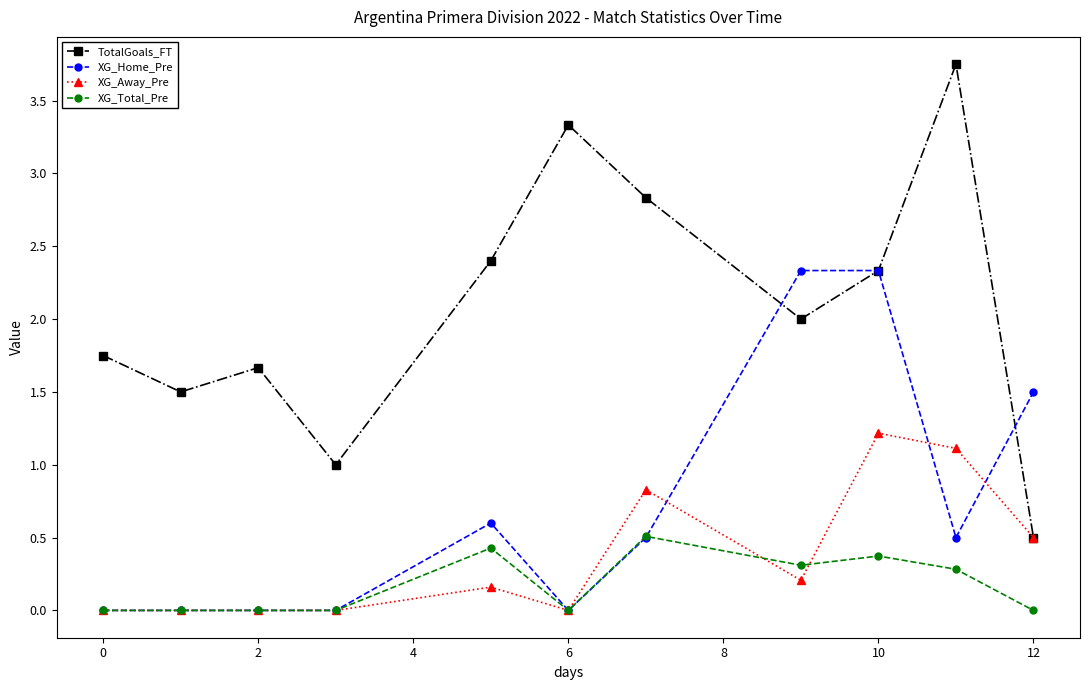

Rank the series by their maximum value, from highest to lowest.

TotalGoals_FT, XG_Home_Pre, XG_Away_Pre, XG_Total_Pre